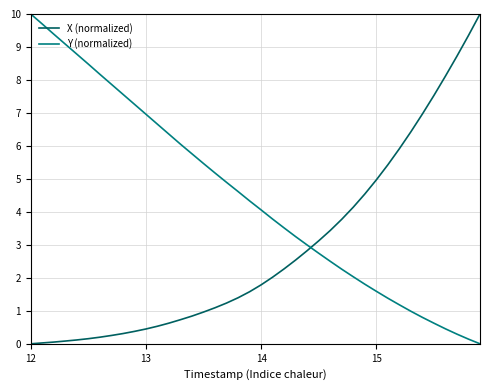

What are all the series names shown in the legend?

X (normalized), Y (normalized)